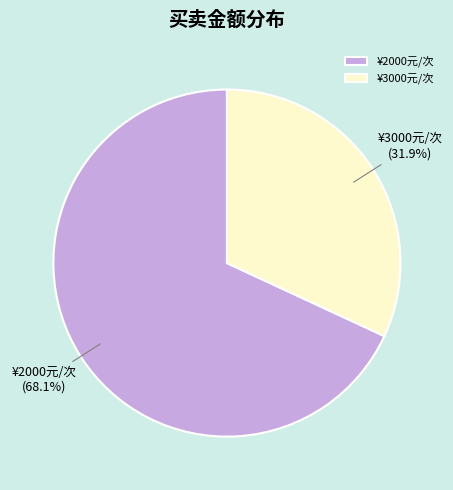

How many segments does this pie chart have?

2